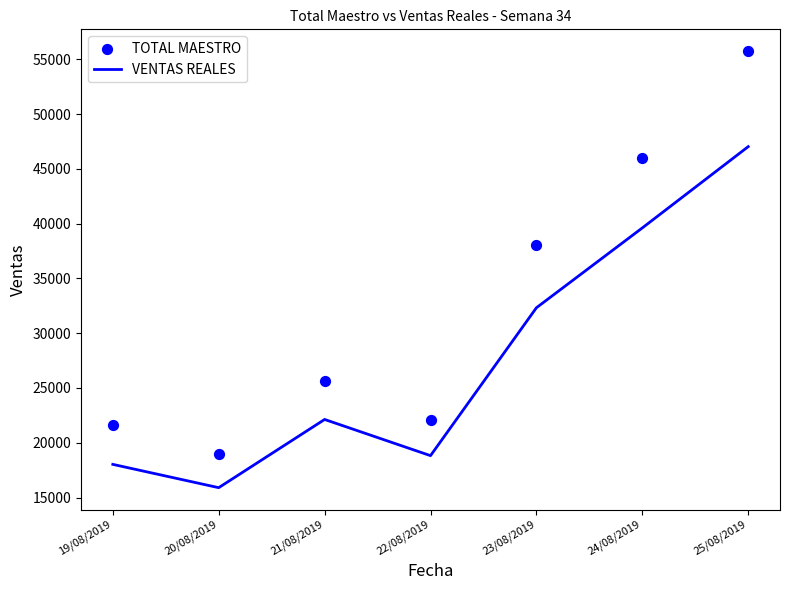

Which series contains the lowest Y value?

VENTAS REALES